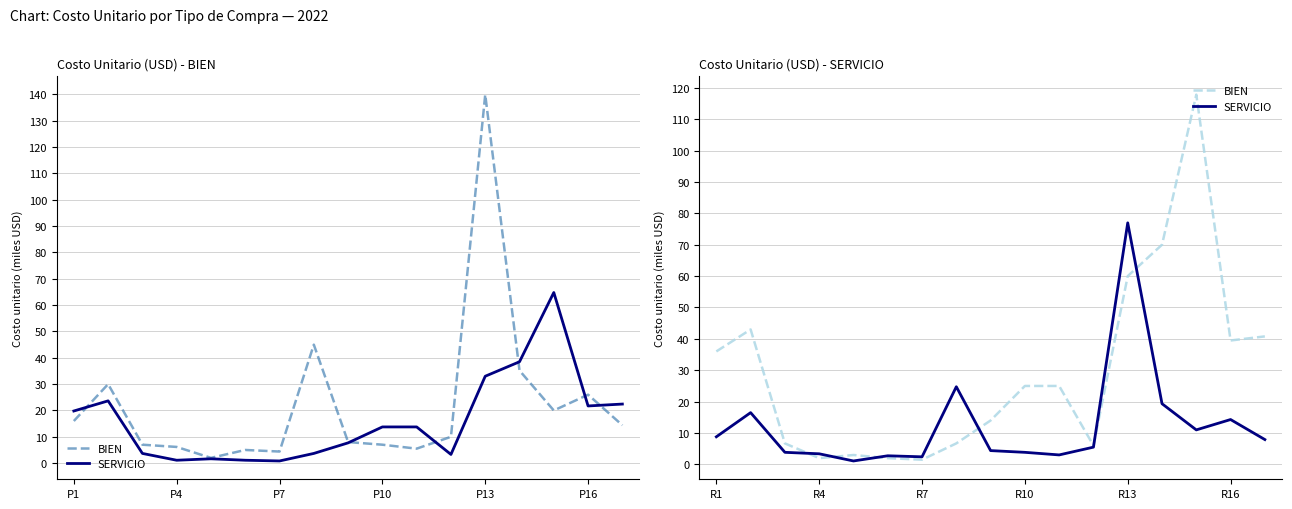

True or false: SERVICIO has a value of 36.3 at 7.

False